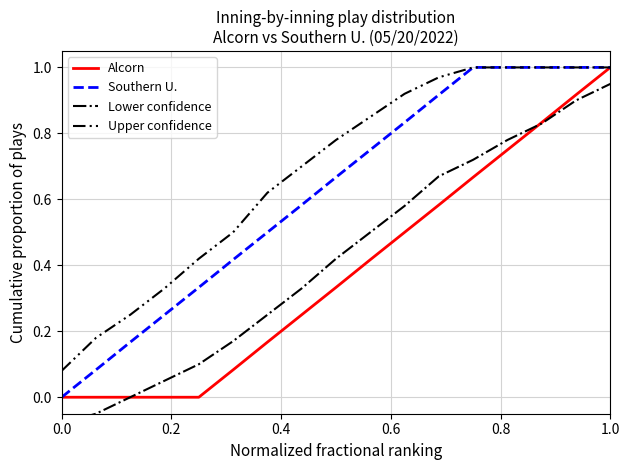

True or false: Alcorn has a value of -0.5 at 0.0.

False